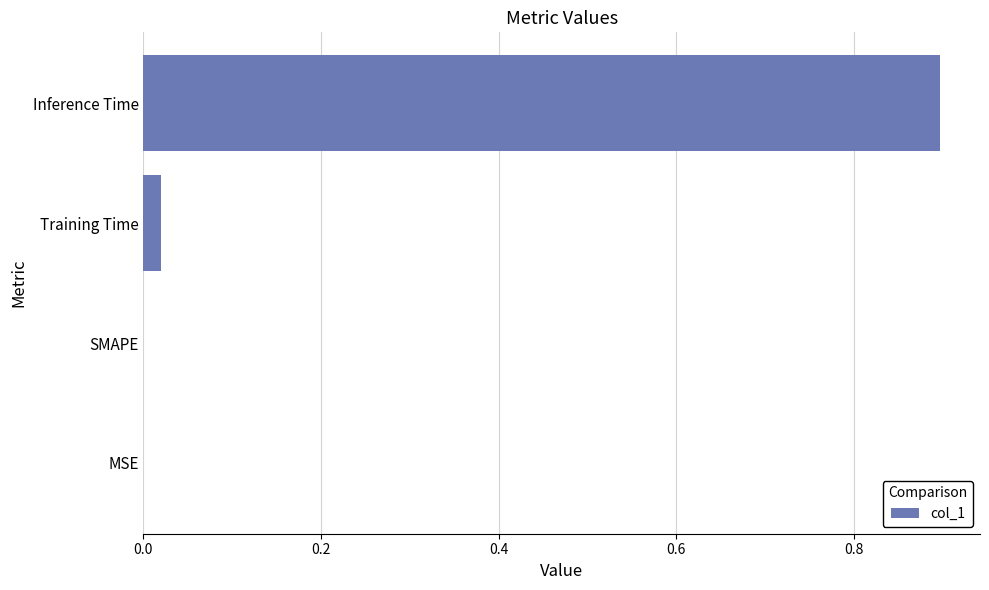

Between Inference Time and MSE, which is larger?

Inference Time